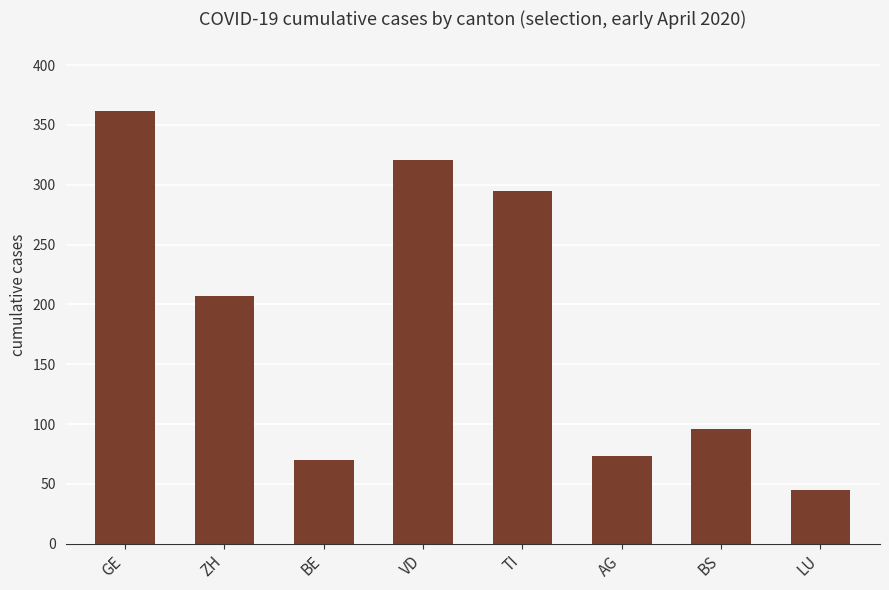

What is the label of the 5th bar from the left?

TI